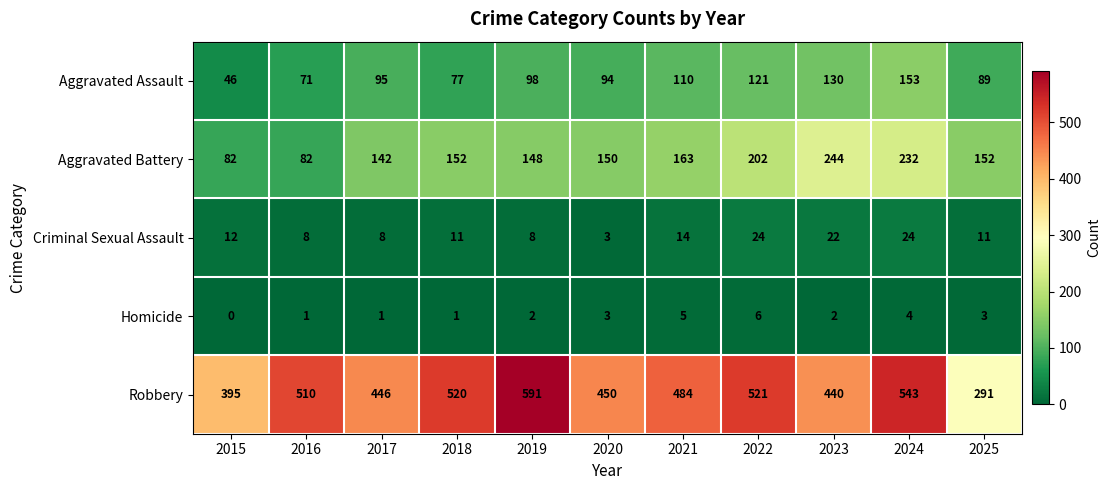

Which series has the largest range (max minus min)?

Robbery